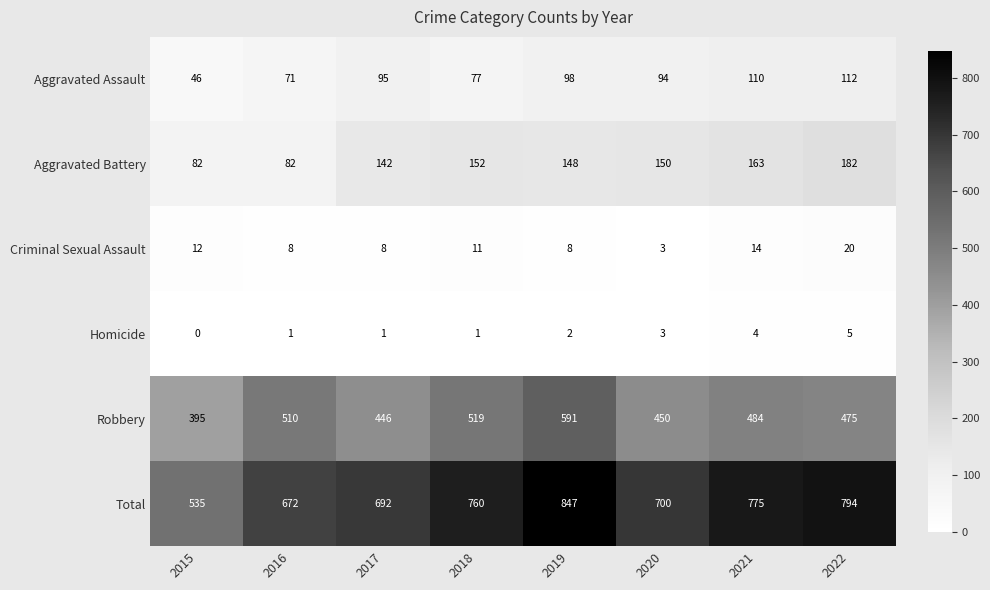

What is the difference between the maximum and minimum values in the Aggravated Battery series?

100